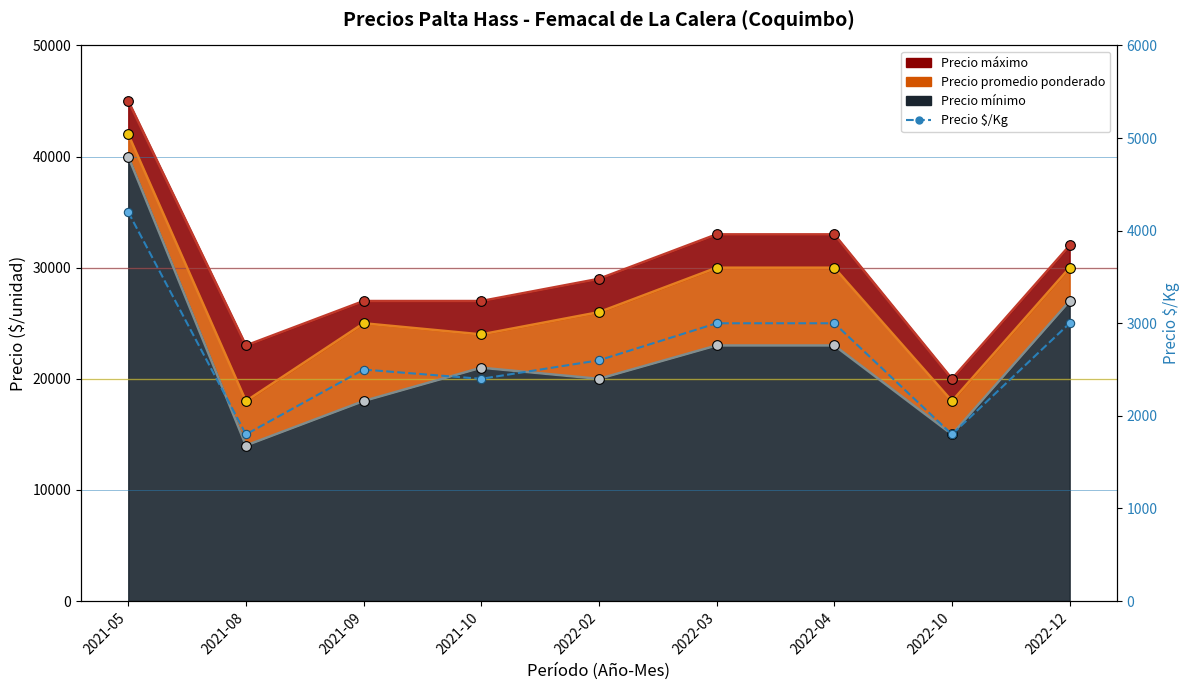

What is the maximum value shown in the chart?

4200